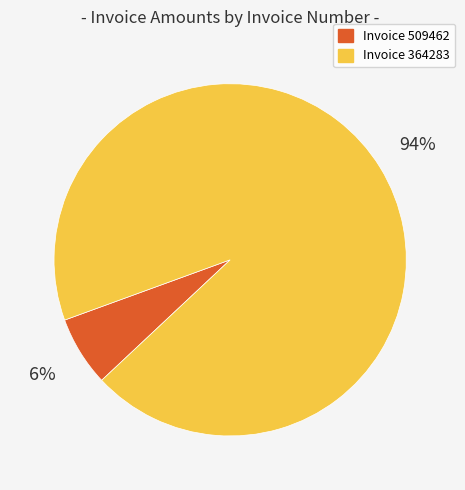

How many segments does this pie chart have?

2